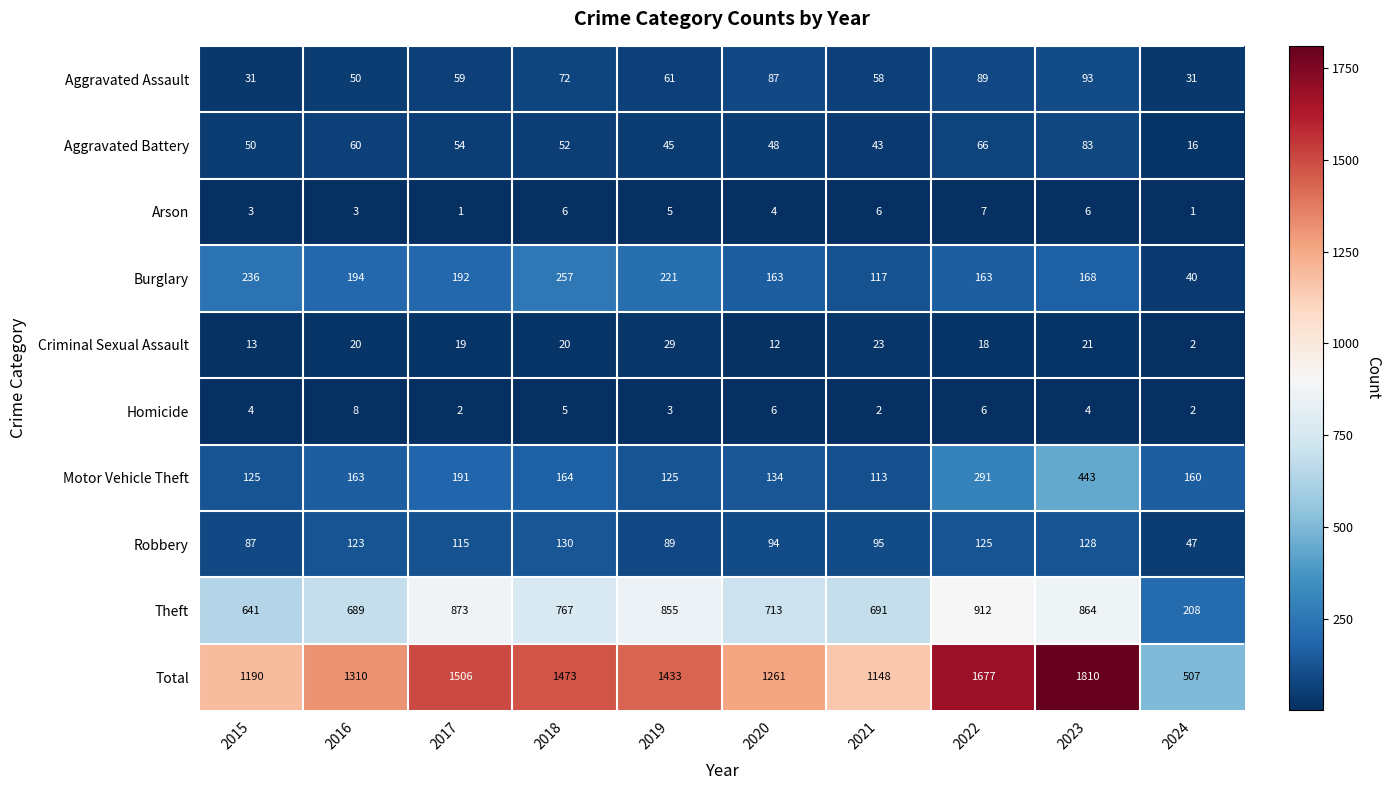

Which series has the largest total across all categories?

Total